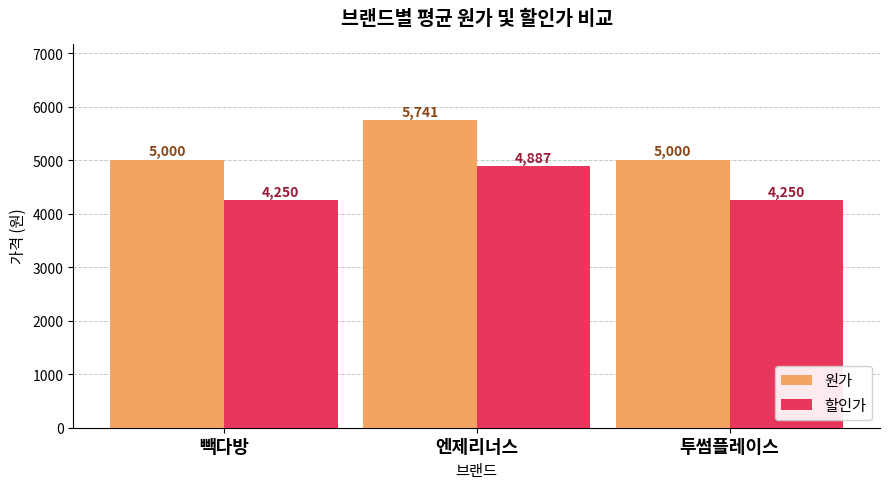

What position from the left is 빽다방?

1